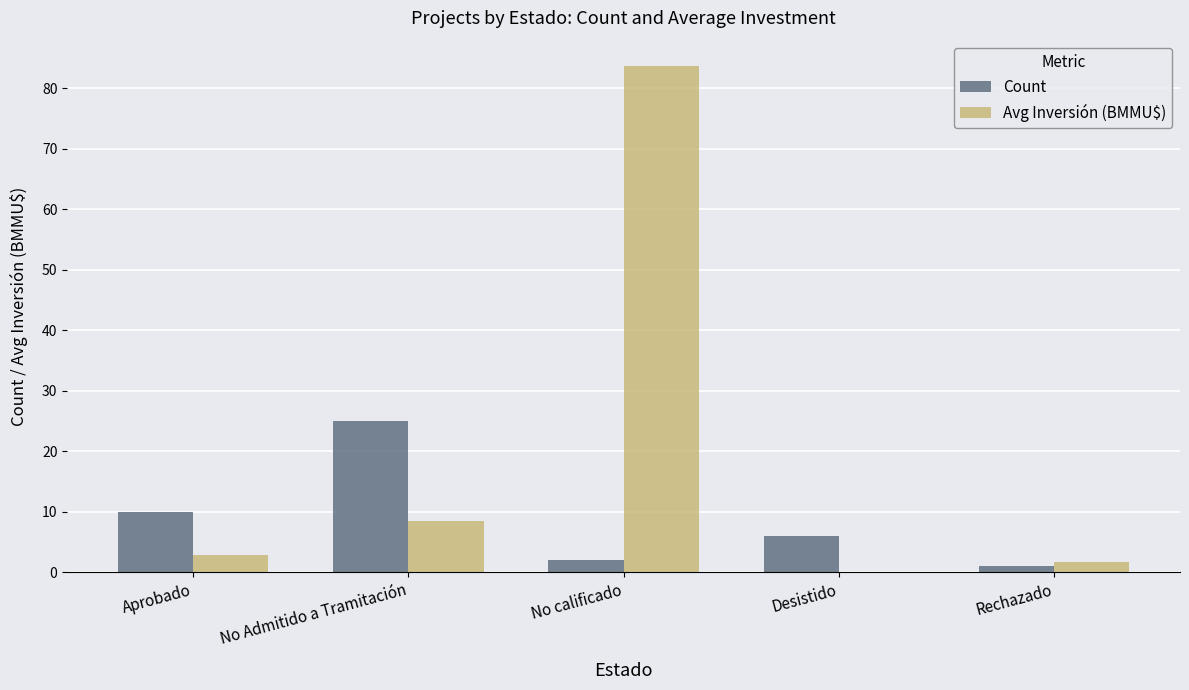

At which category is the sum across all series the highest?

No calificado